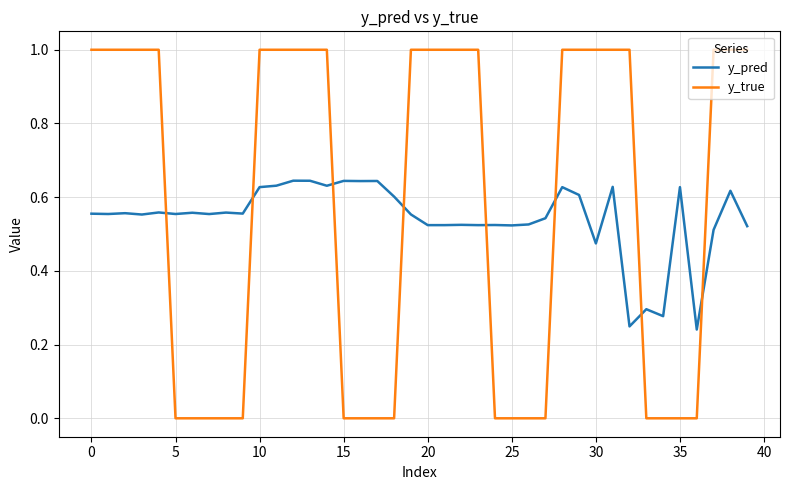

What is the difference between the maximum and minimum values in the y_true series?

1.0